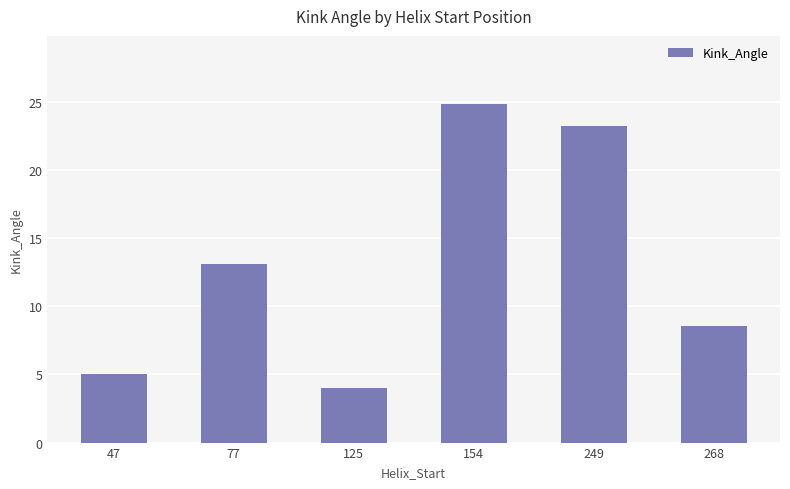

Is it true that the value at 77 is 3.2?

False